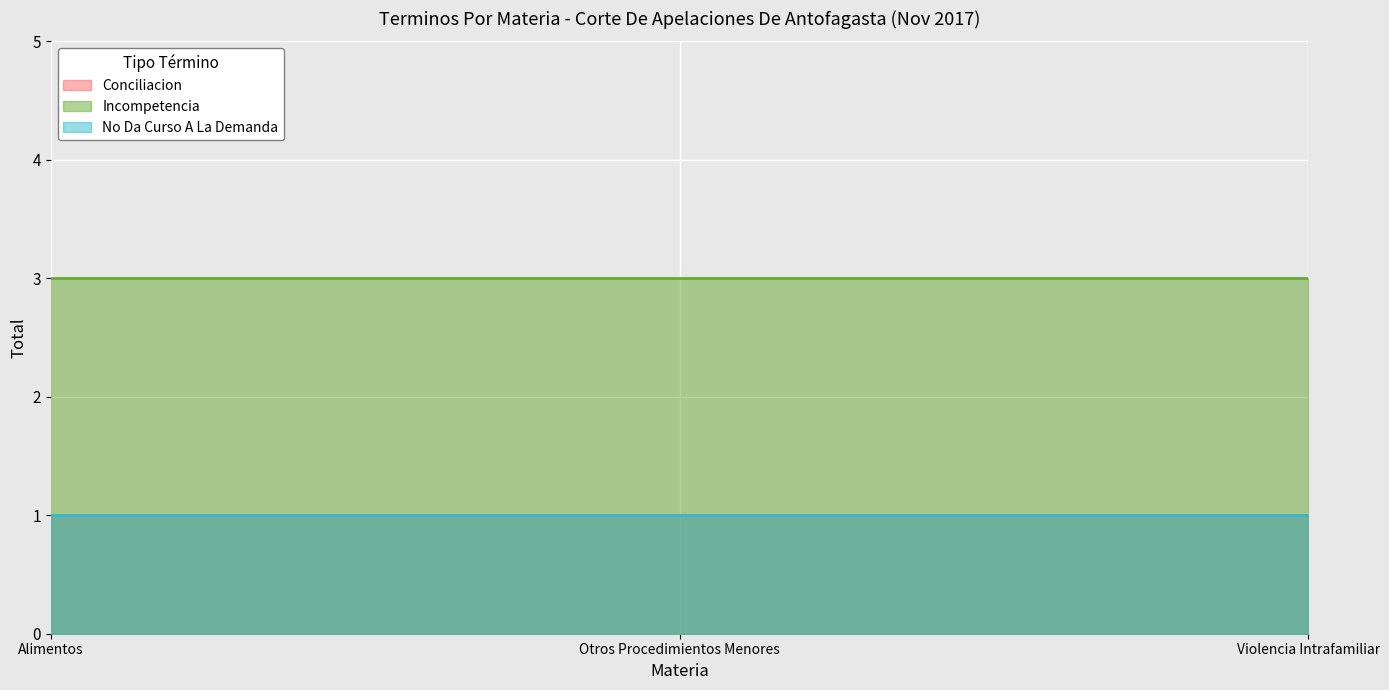

What is the sum of all No Da Curso A La Demanda values?

3